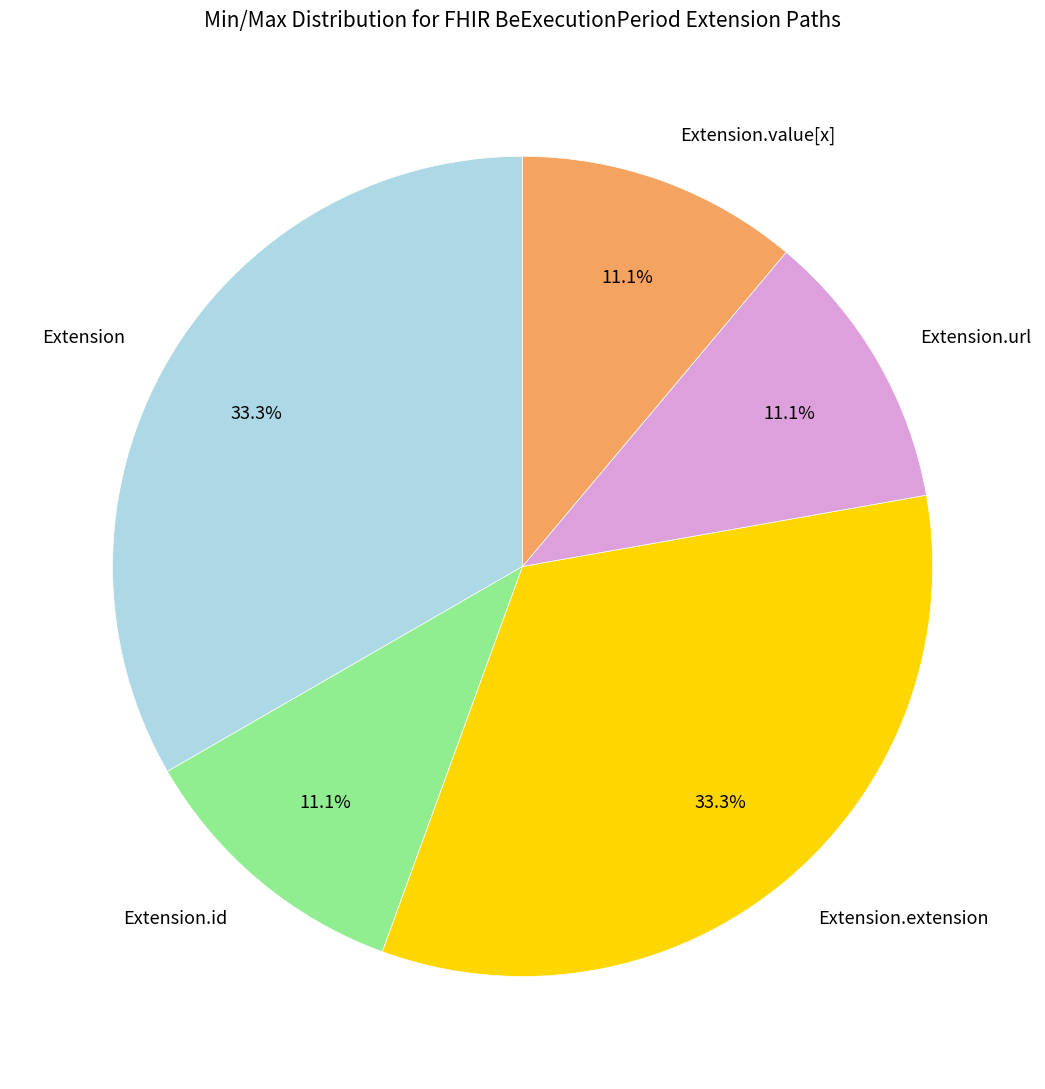

Combined, do Extension.extension and Extension account for over 50%?

Yes